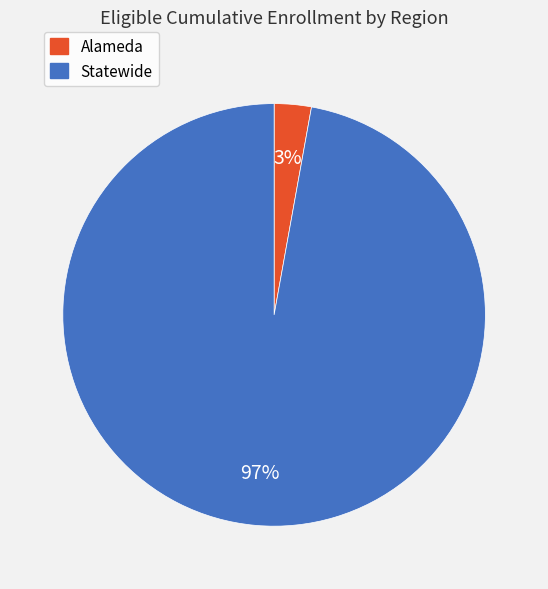

To the nearest percent, what portion does Statewide represent?

97%